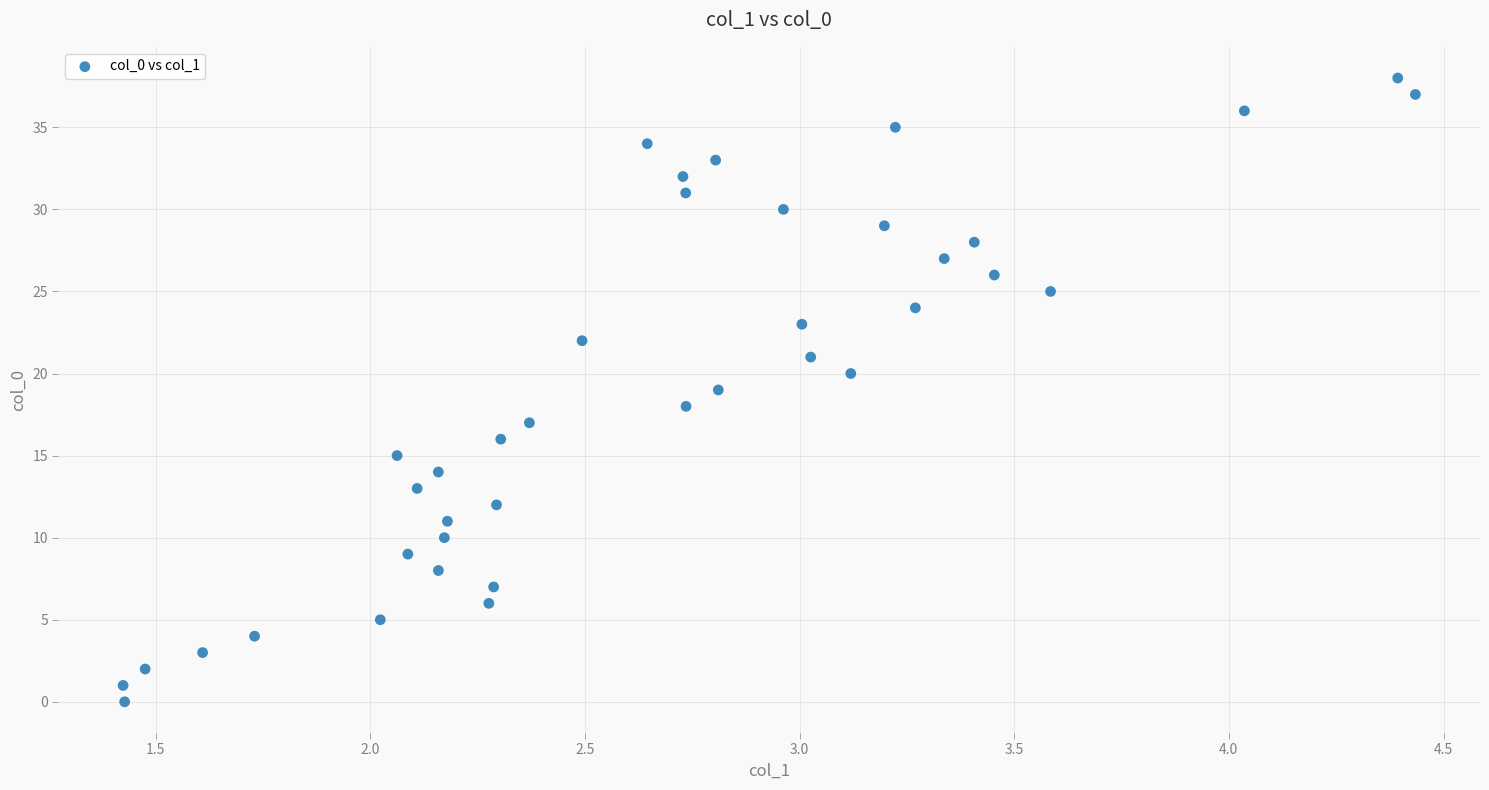

What is the range of Y values (max minus min)?

38